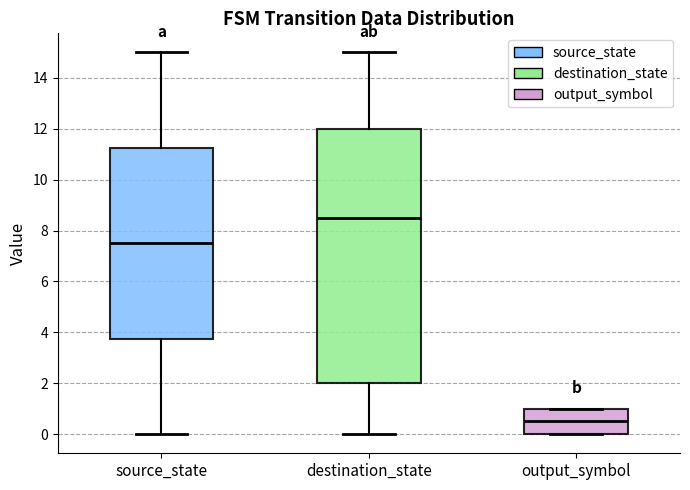

Which box's median line is the lowest?

output_symbol